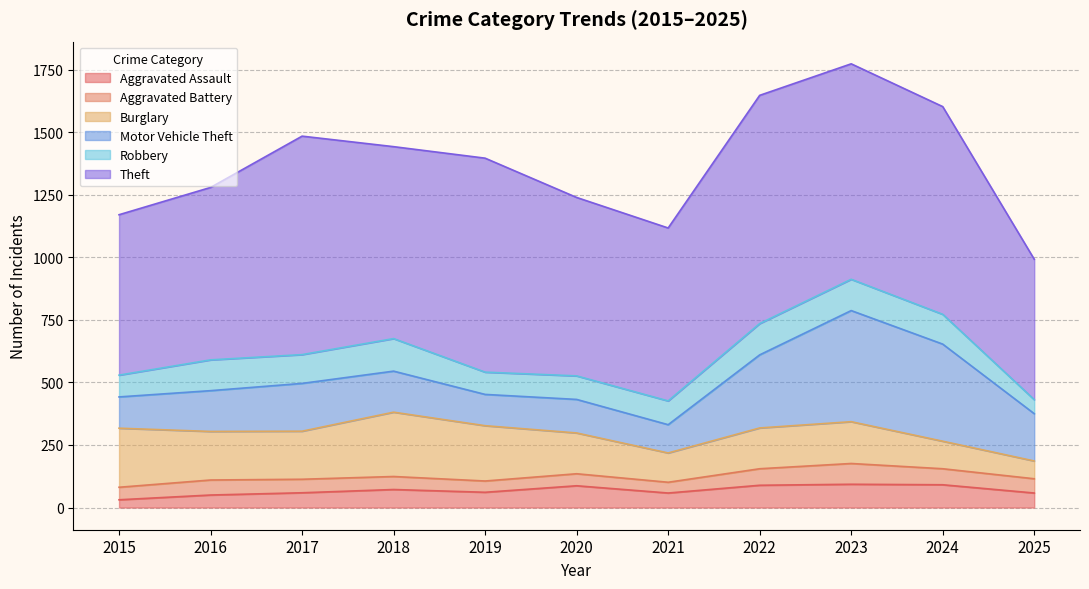

Reading left to right, list all the values displayed in this chart.

Aggravated Assault: 2015=31	2016=50	2017=59	2018=72	2019=61	2020=87	2021=58	2022=89	2023=93	2024=91	2025=58
Aggravated Battery: 2015=50	2016=60	2017=54	2018=52	2019=45	2020=48	2021=43	2022=66	2023=83	2024=64	2025=57
Burglary: 2015=236	2016=194	2017=192	2018=257	2019=221	2020=163	2021=117	2022=163	2023=167	2024=110	2025=71
Motor Vehicle Theft: 2015=125	2016=163	2017=191	2018=164	2019=125	2020=134	2021=113	2022=292	2023=444	2024=388	2025=189
Robbery: 2015=87	2016=123	2017=115	2018=130	2019=89	2020=94	2021=95	2022=125	2023=125	2024=119	2025=56
Theft: 2015=641	2016=689	2017=873	2018=767	2019=855	2020=713	2021=691	2022=912	2023=861	2024=830	2025=561